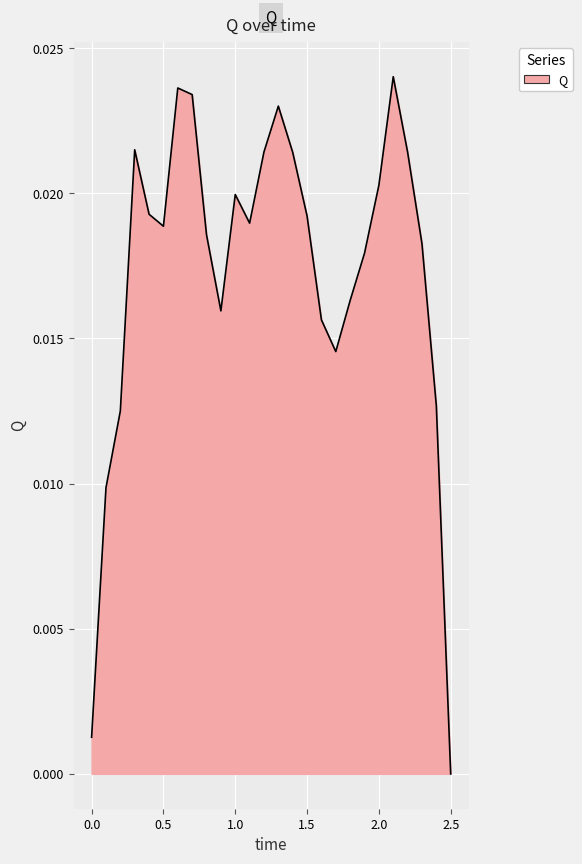

Is this an area chart (filled region under the line)?

Yes